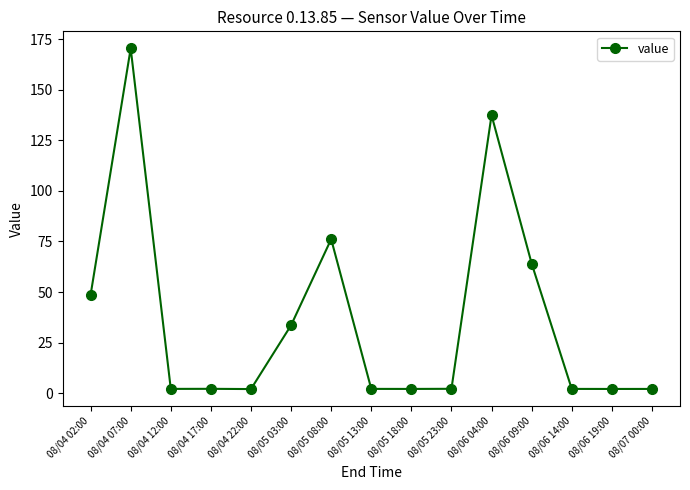

What is the label of the 7th point from the right?

08/05 18:00